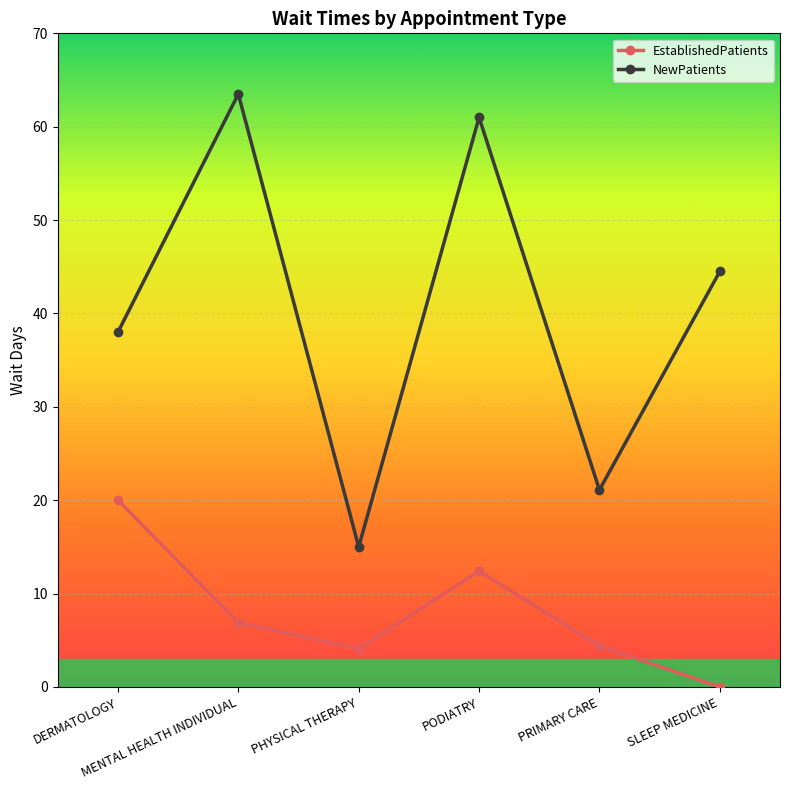

Rank the series by their maximum value, from highest to lowest.

NewPatients, EstablishedPatients